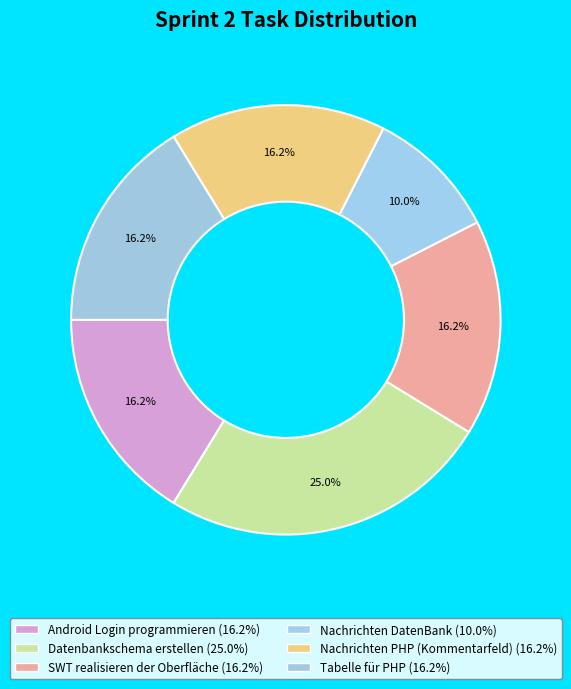

Which has a higher value, Tabelle für PHP or Datenbankschema erstellen?

Datenbankschema erstellen